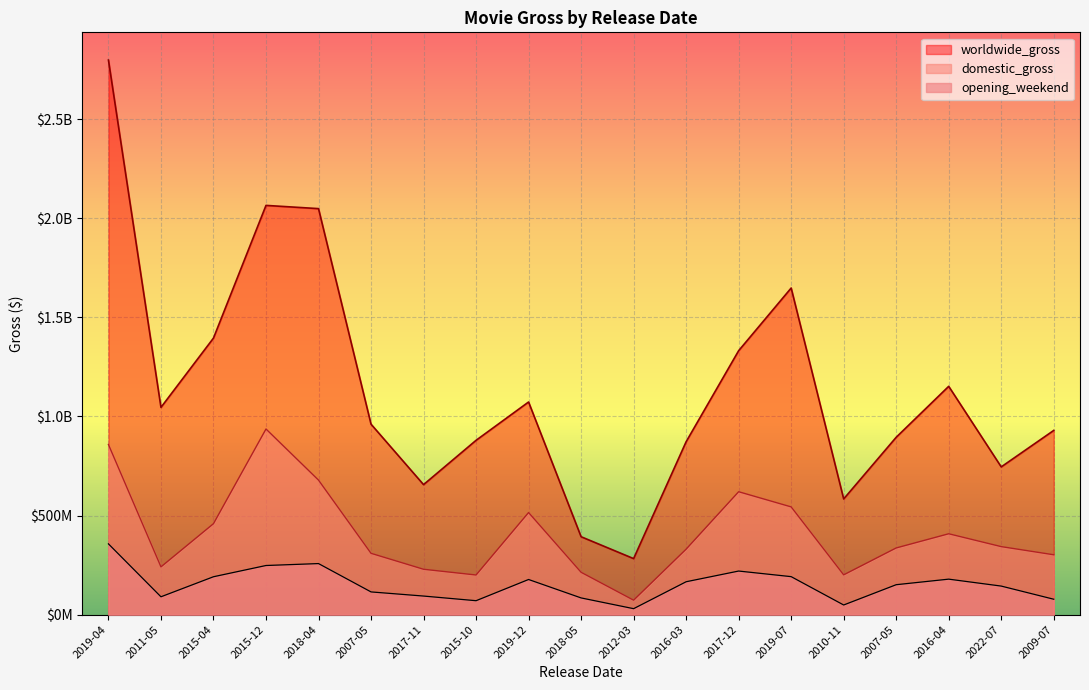

True or false: worldwide_gross has more than 0 interior local peaks.

True